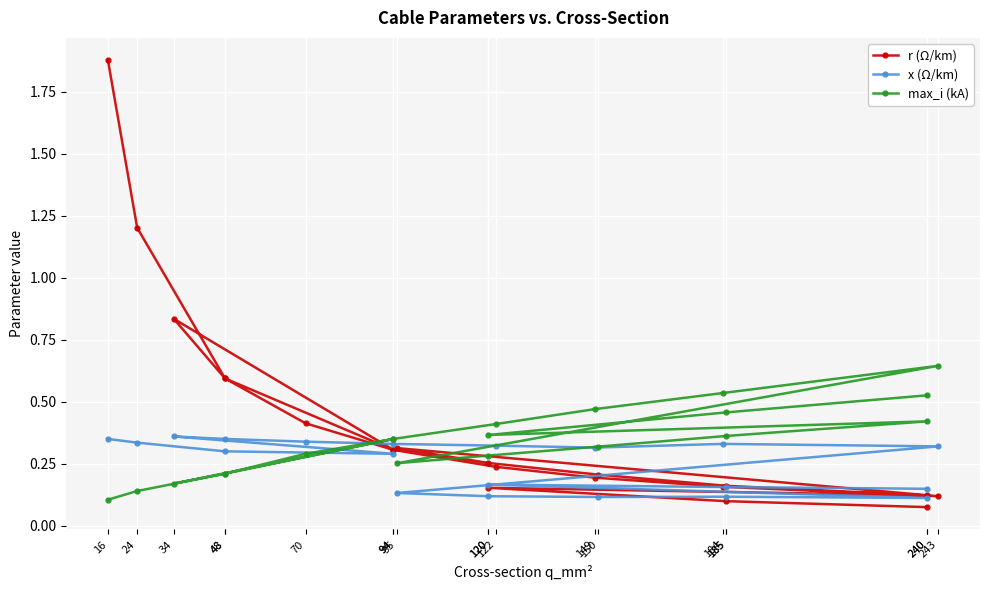

How many interior local peaks does the x (Ω/km) series have?

4